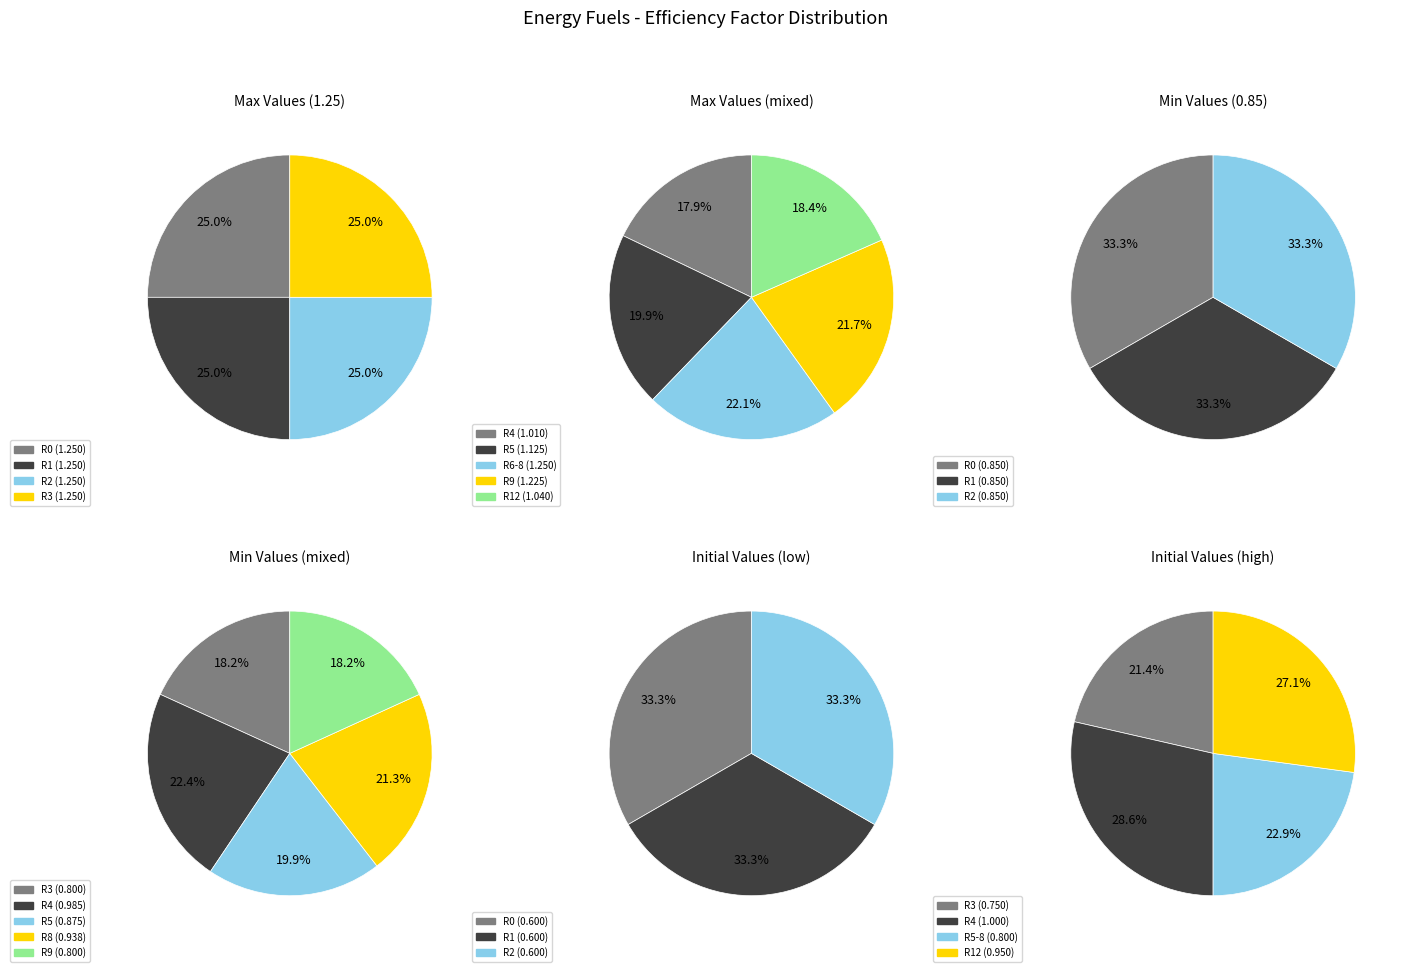

Which slice is the smallest?

Row 0